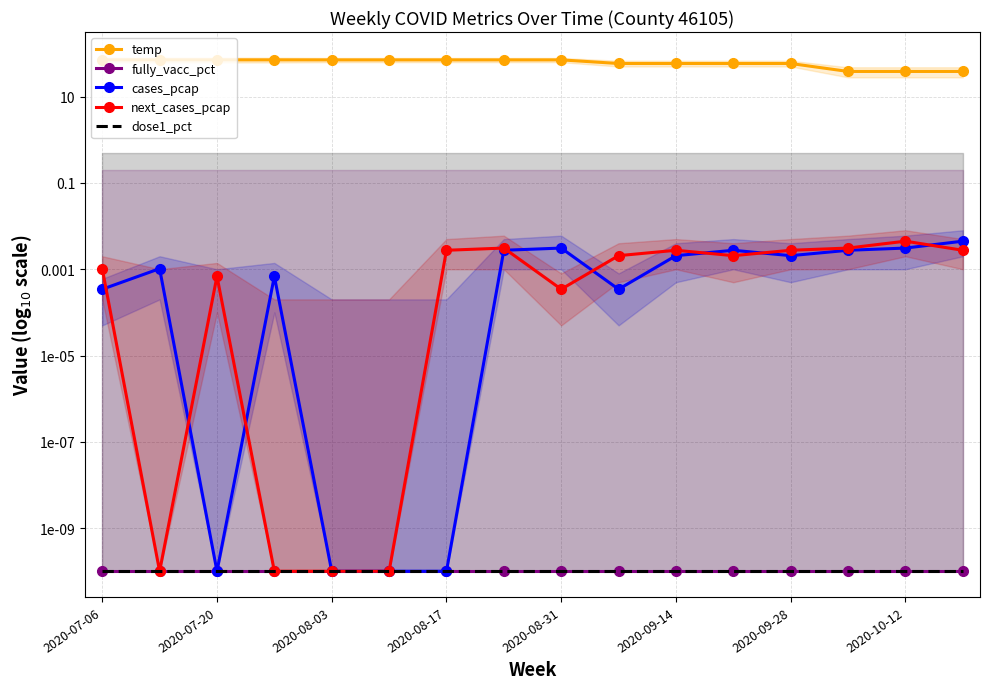

Reading left to right, transcribe all the data shown in this chart.

temp: 71.3	71.3	71.3	71.3	71.2	71.2	71.2	71.2	71.2	58.7	58.7	58.7	58.7	38.4	38.4	38.4
fully_vacc_pct: 0.0	0.0	0.0	0.0	0.0	0.0	0.0	0.0	0.0	0.0	0.0	0.0	0.0	0.0	0.0	0.0
cases_pcap: 0.0	0.0	0.0	0.0	0.0	0.0	0.0	0.0	0.0	0.0	0.0	0.0	0.0	0.0	0.0	0.0
next_cases_pcap: 0.0	0.0	0.0	0.0	0.0	0.0	0.0	0.0	0.0	0.0	0.0	0.0	0.0	0.0	0.0	0.0
dose1_pct: 0.0	0.0	0.0	0.0	0.0	0.0	0.0	0.0	0.0	0.0	0.0	0.0	0.0	0.0	0.0	0.0